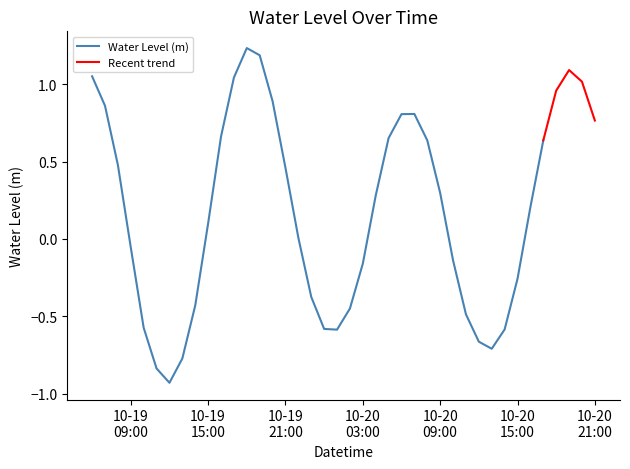

The chart shows a value of 0.2 at 2023-10-20 06:00:00. True or false?

False